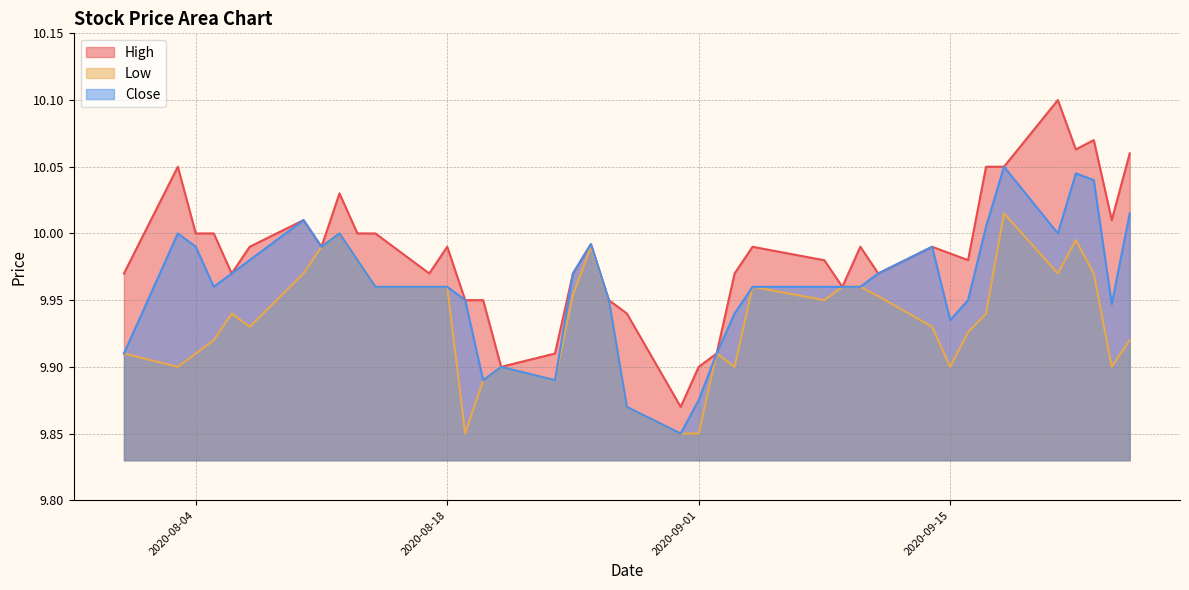

True or false: High has a value of 17.9 at 2020-09-16.

False